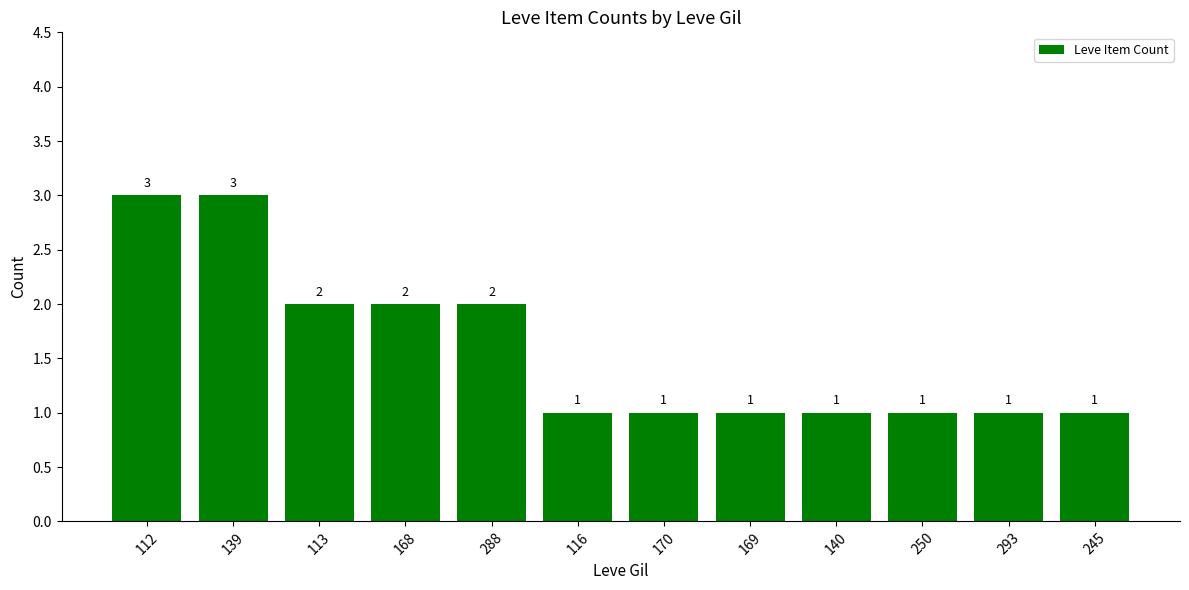

What is the difference between the values at 113 and 139?

1